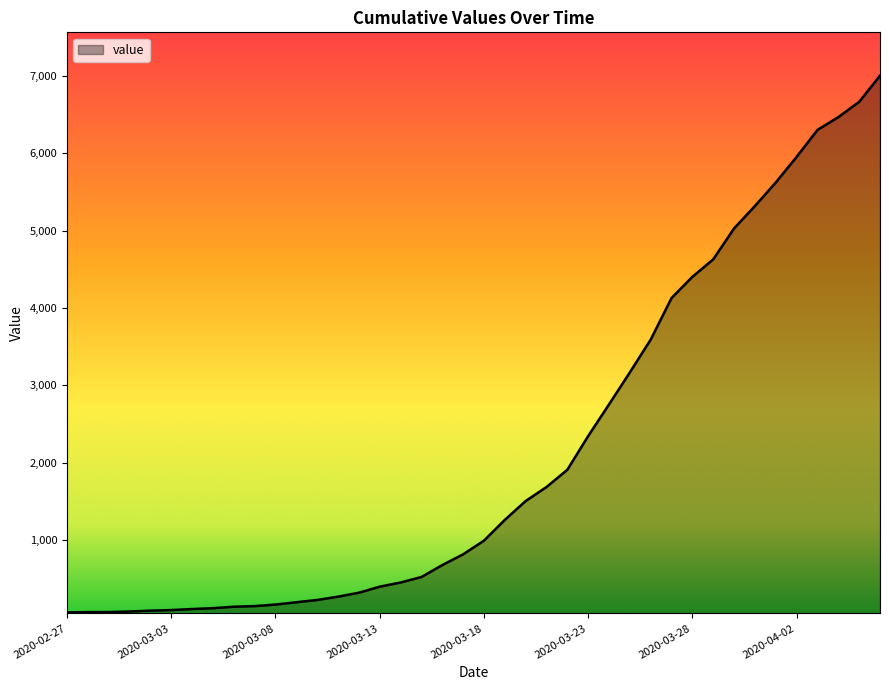

What is the greatest value displayed?

7002